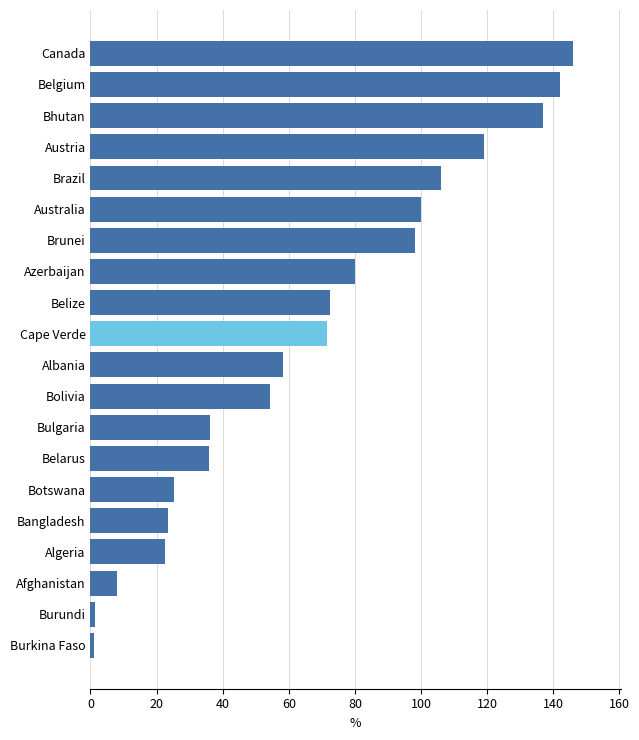

What is the maximum value shown in the chart?

145.9